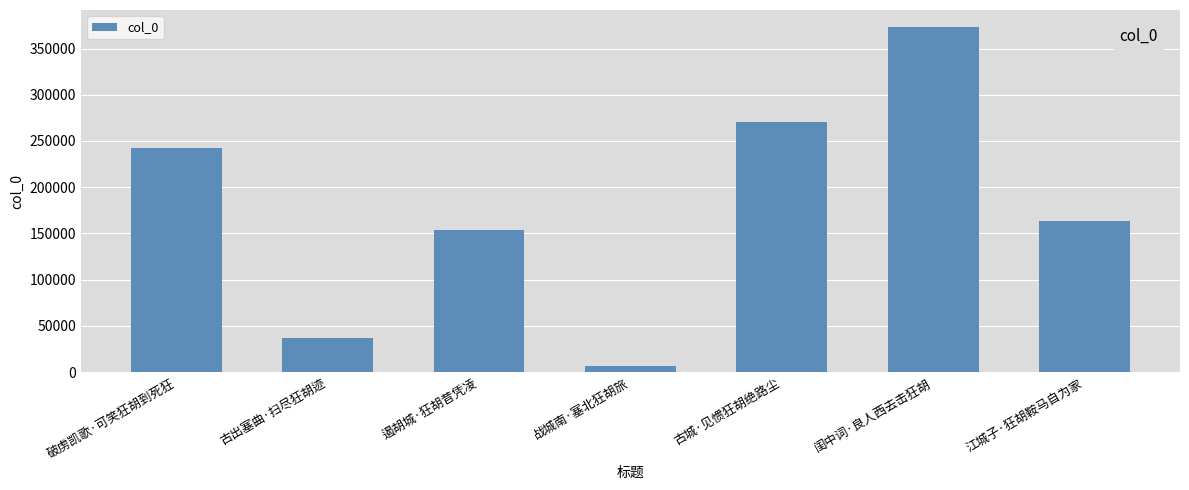

At which category does the chart reach its minimum across all series?

战城南·塞北狂胡旅